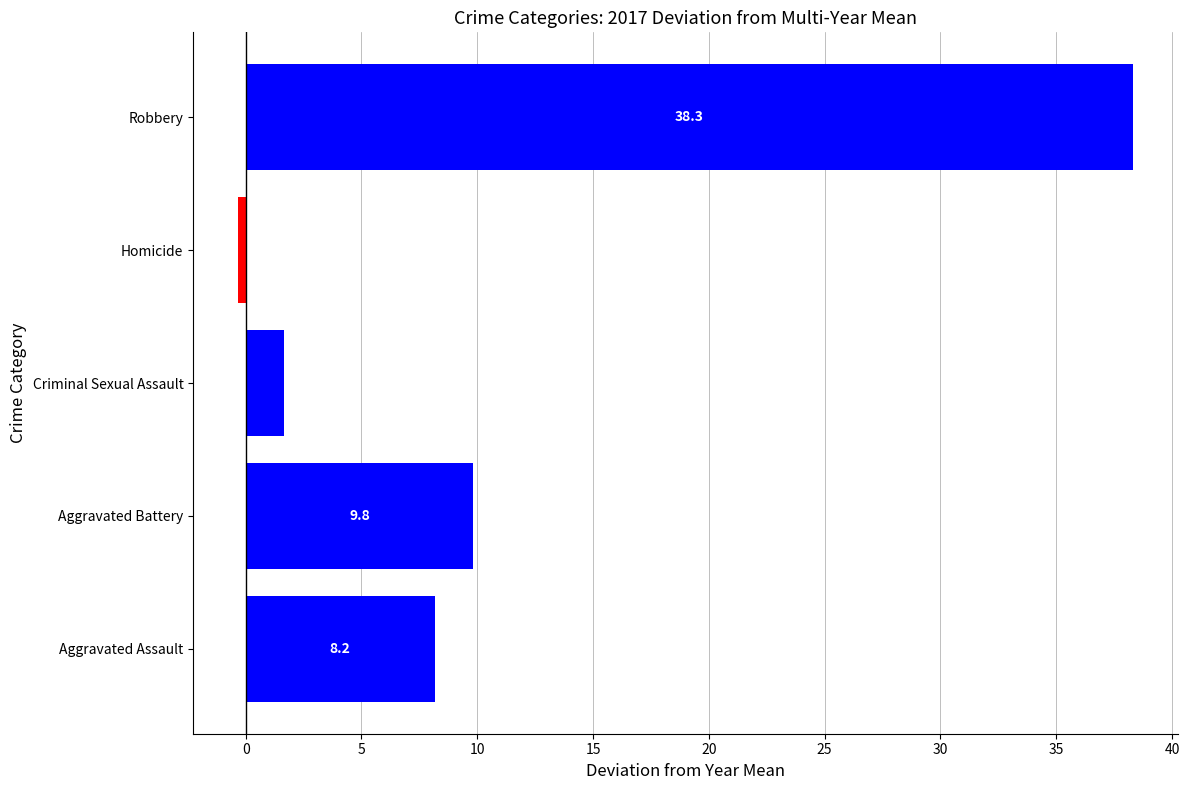

List the labels in order of value, largest first.

Robbery, Aggravated Battery, Aggravated Assault, Criminal Sexual Assault, Homicide